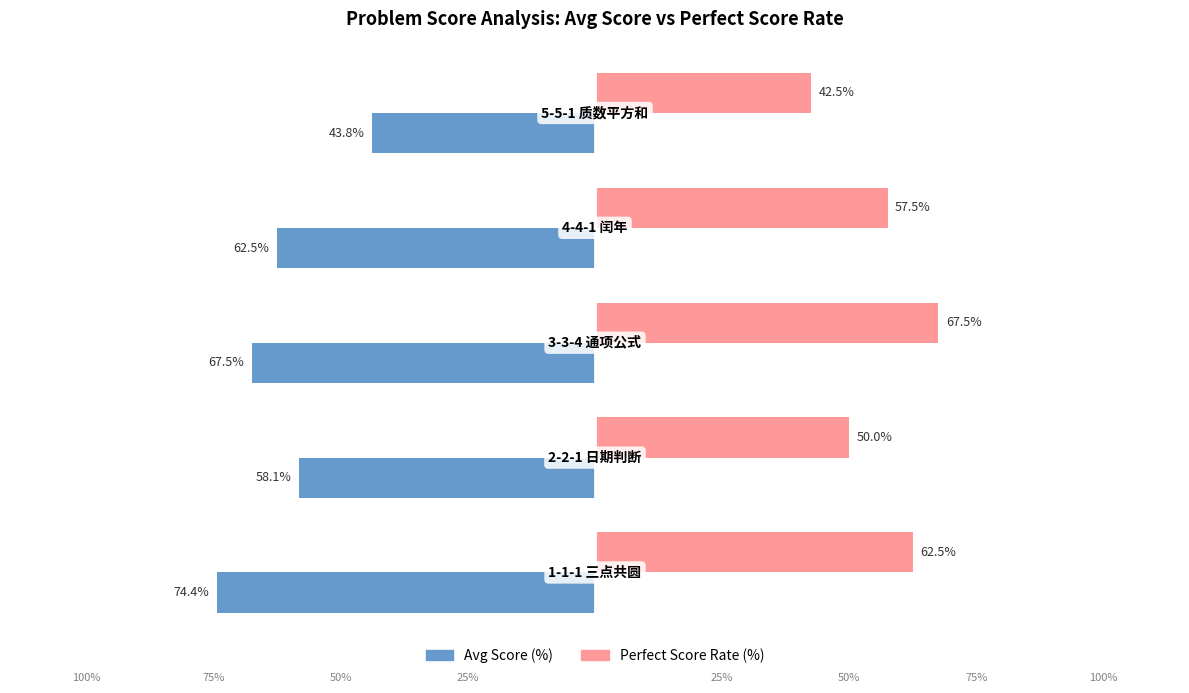

Which series has the widest spread of values?

Avg Score (%)